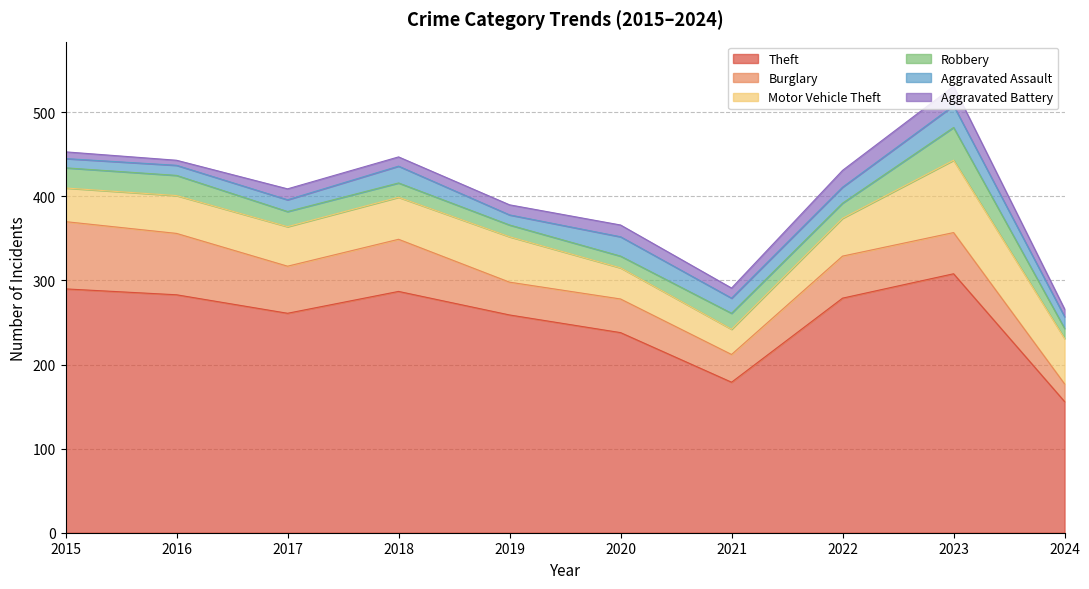

What is the difference between the Burglary values at 2015 and 2018?

18